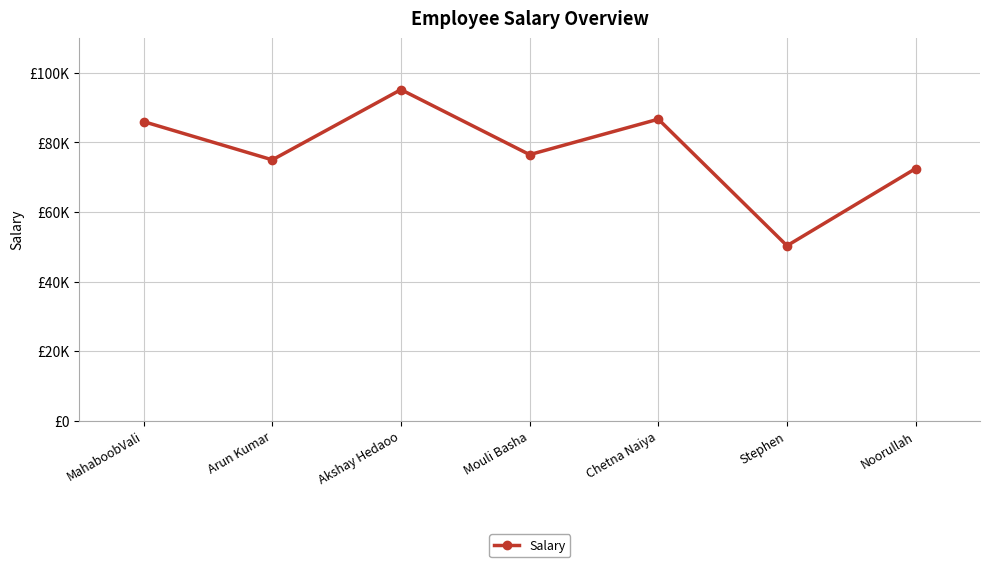

Reading left to right, extract all data points from this chart.

MahaboobVali=86000	Arun Kumar=75000	Akshay Hedaoo=95200	Mouli Basha=76500	Chetna Naiya=86700	Stephen=50300	Noorullah=72500